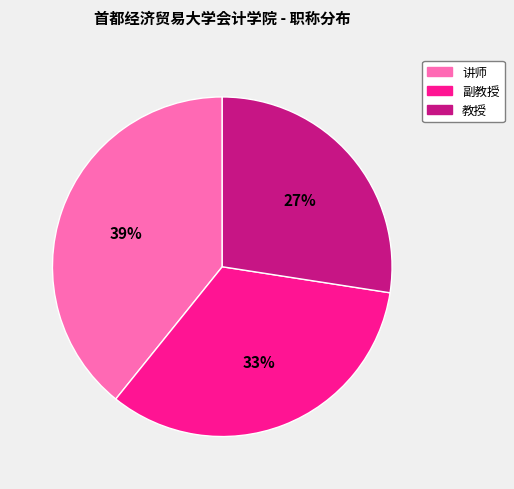

The 教授 slice represents 37% of the pie. True or false?

False